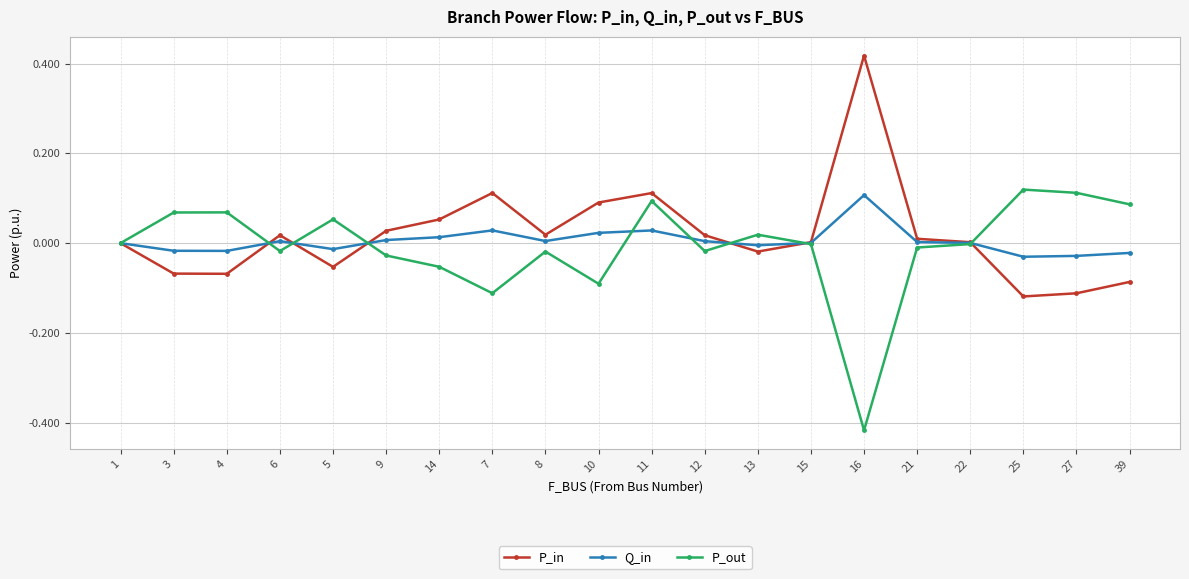

At which category is the sum across all series the highest?

11